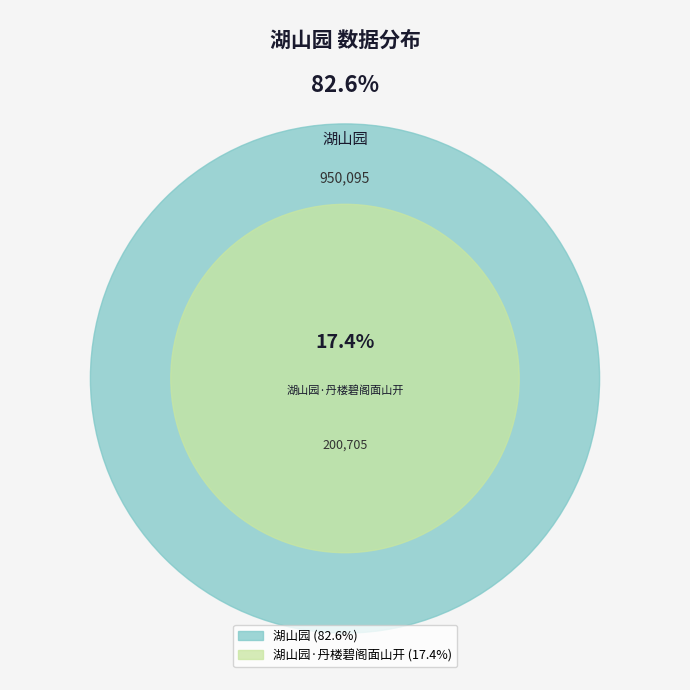

To the nearest percent, what is the difference between the 湖山园 and 湖山园·丹楼碧阁面山开 slice percentages?

65%